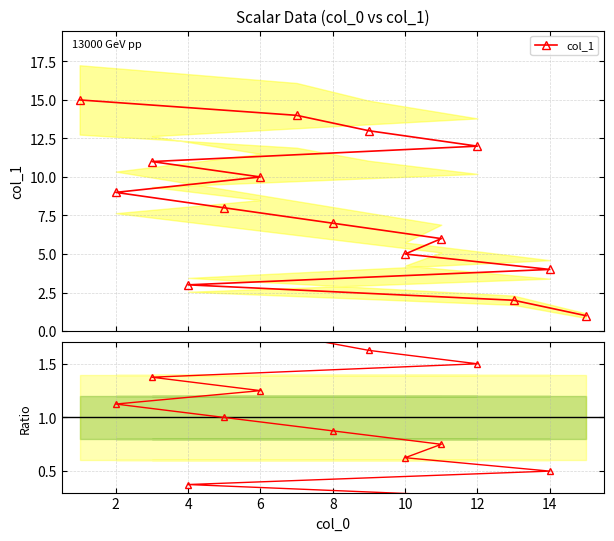

The chart shows a value of 10 at 6. True or false?

True